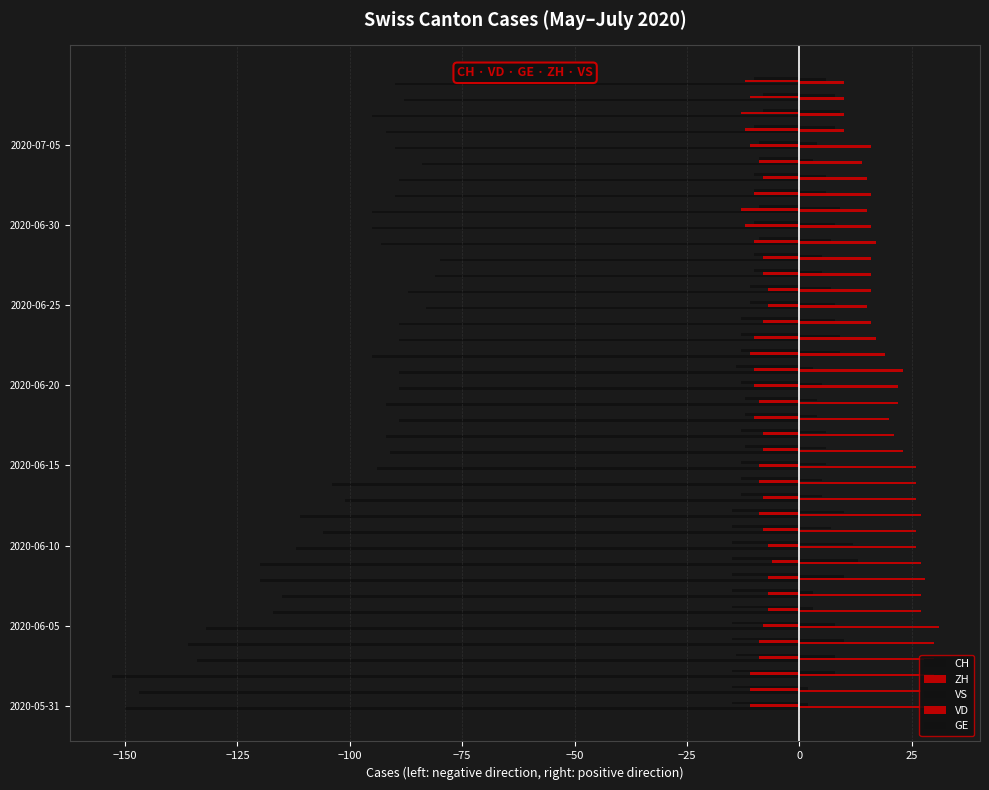

How many categories are shown in the chart?

40